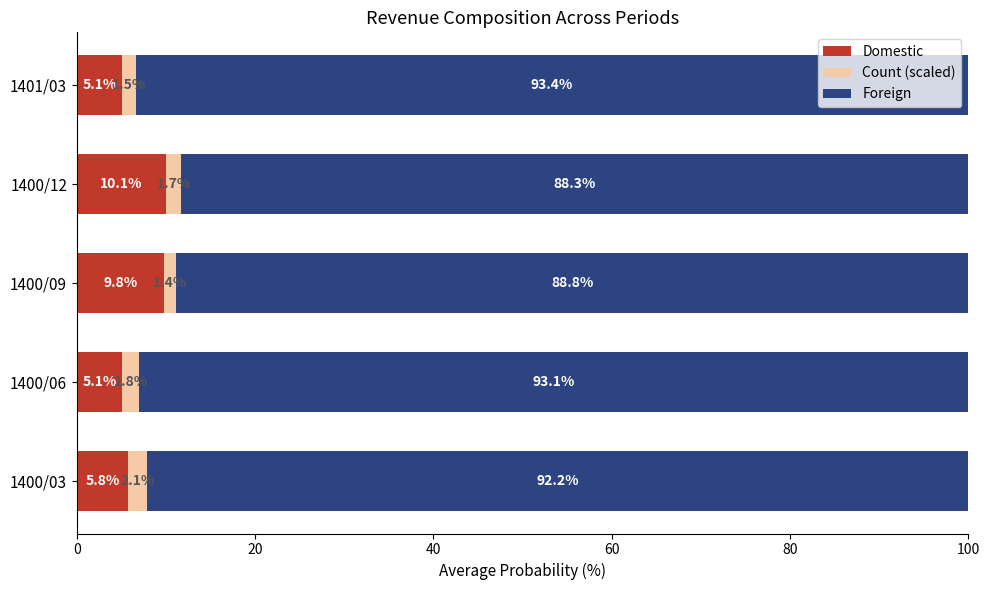

What is the highest value of the Domestic series?

10.1